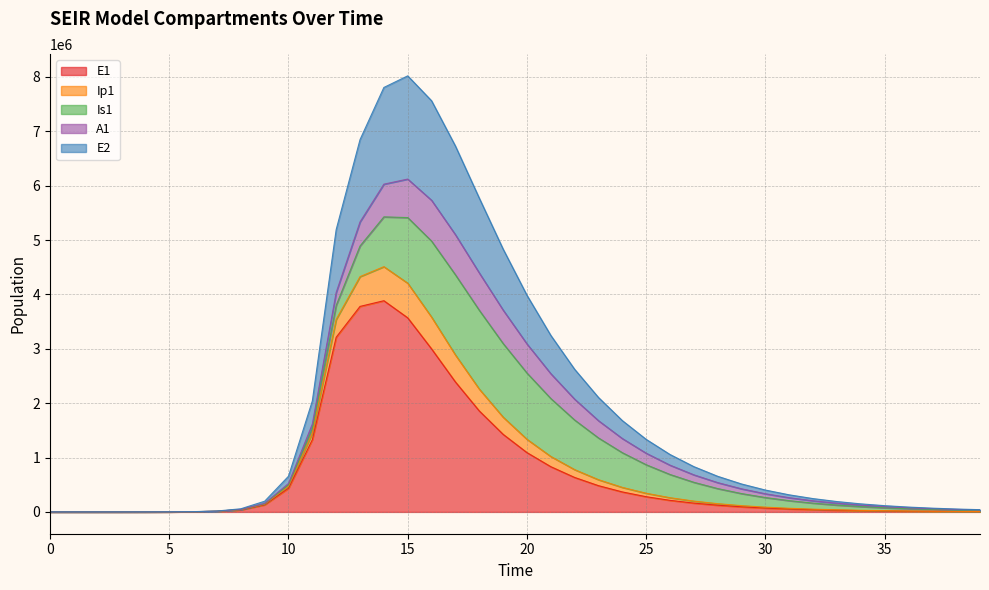

What is the maximum value for E1?

3884518.3